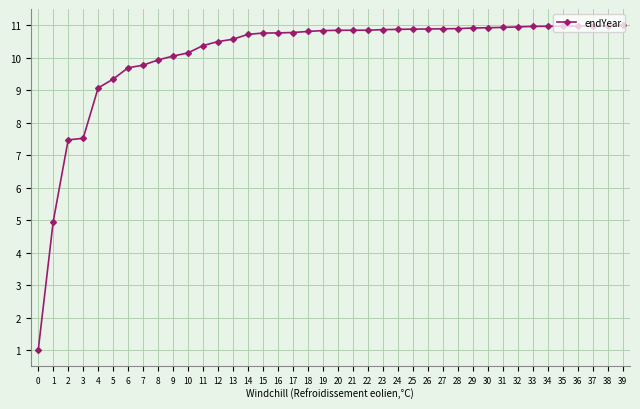

Count the number of categories in the chart.

40